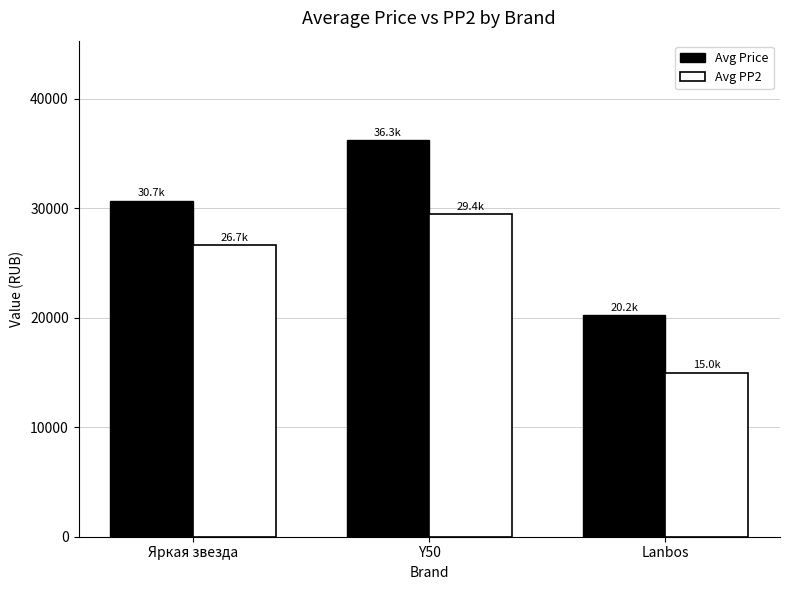

Are the bars grouped side by side (vs. stacked)?

Yes